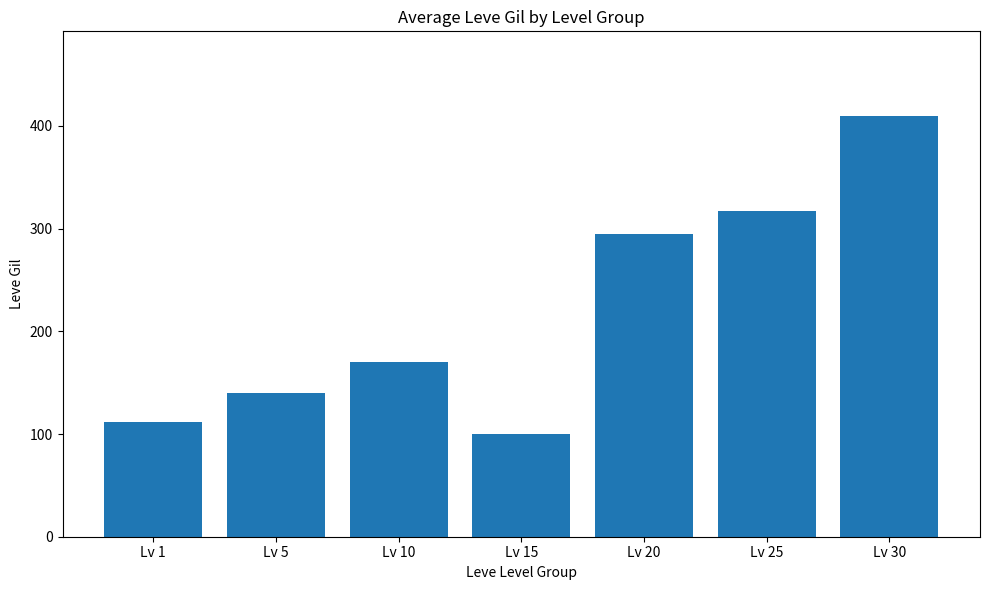

What is the value of the 7th bar from the left?

410